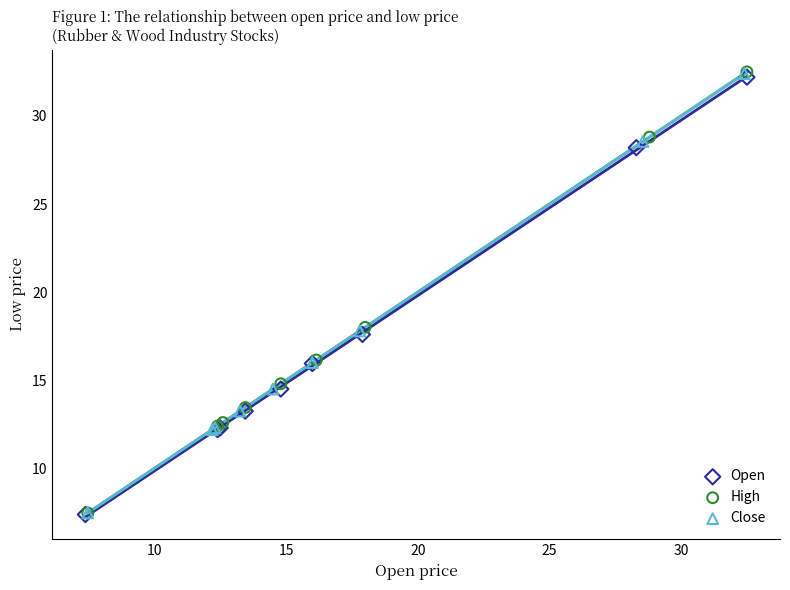

Which series has the largest Y range (max minus min)?

High